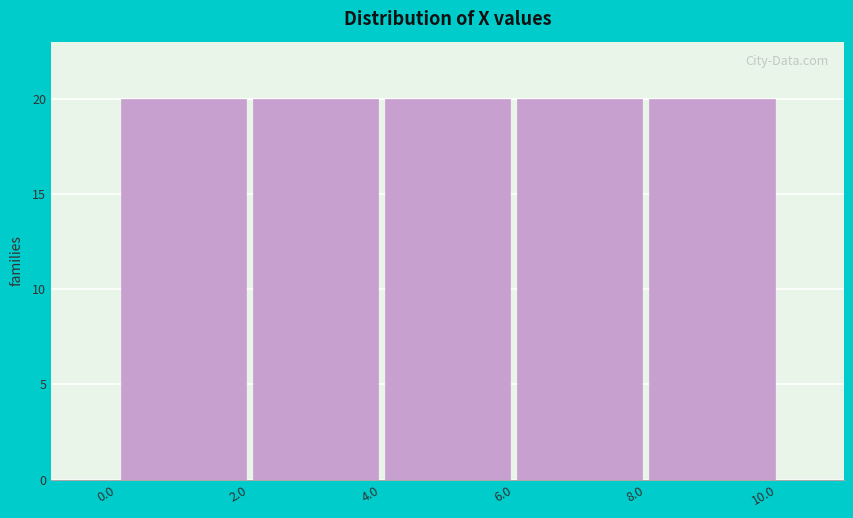

How tall is the bar that spans 6.0 to 8.0 on the x-axis? The values are not printed on the chart, so give them approximately, as read against the axis.

20